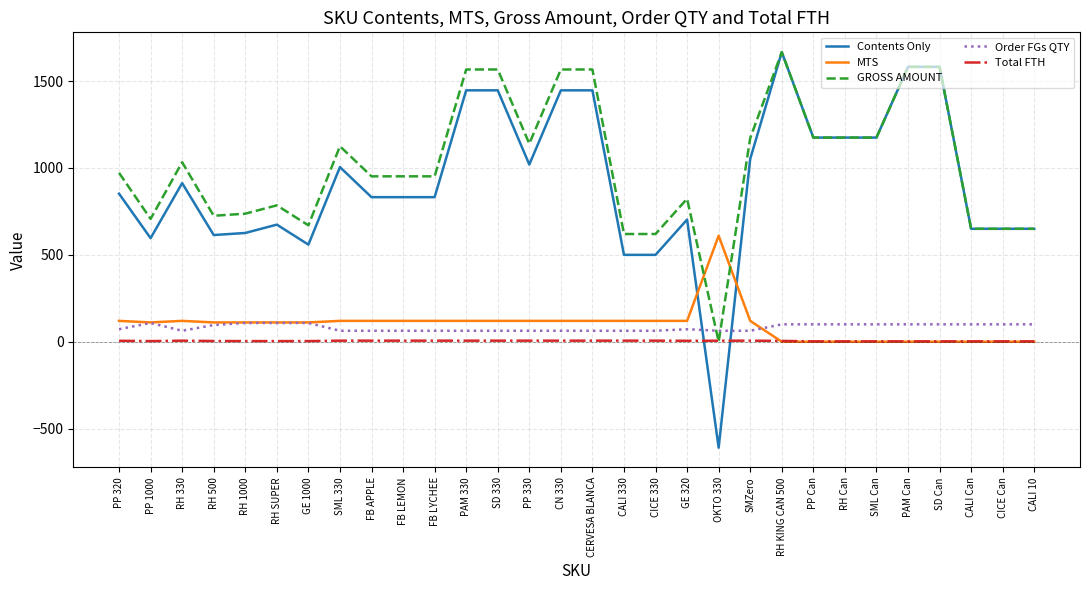

Which series has the widest spread of values?

Contents Only